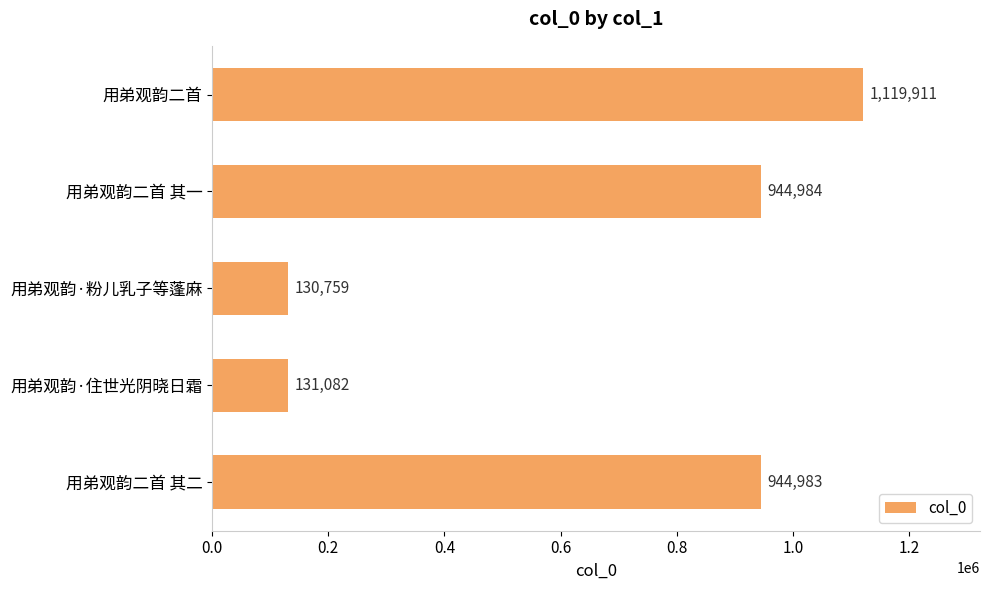

What is the sum of all values?

3271719